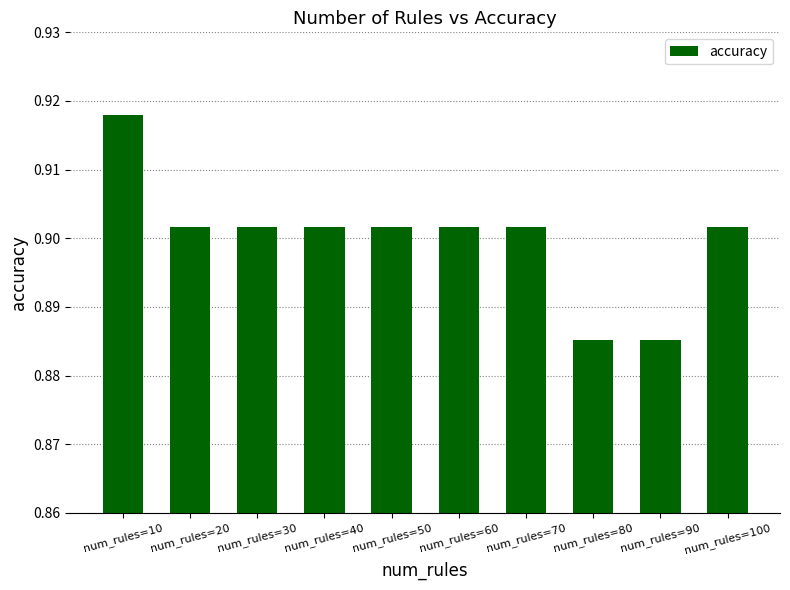

What is the sum of all values?

9.0